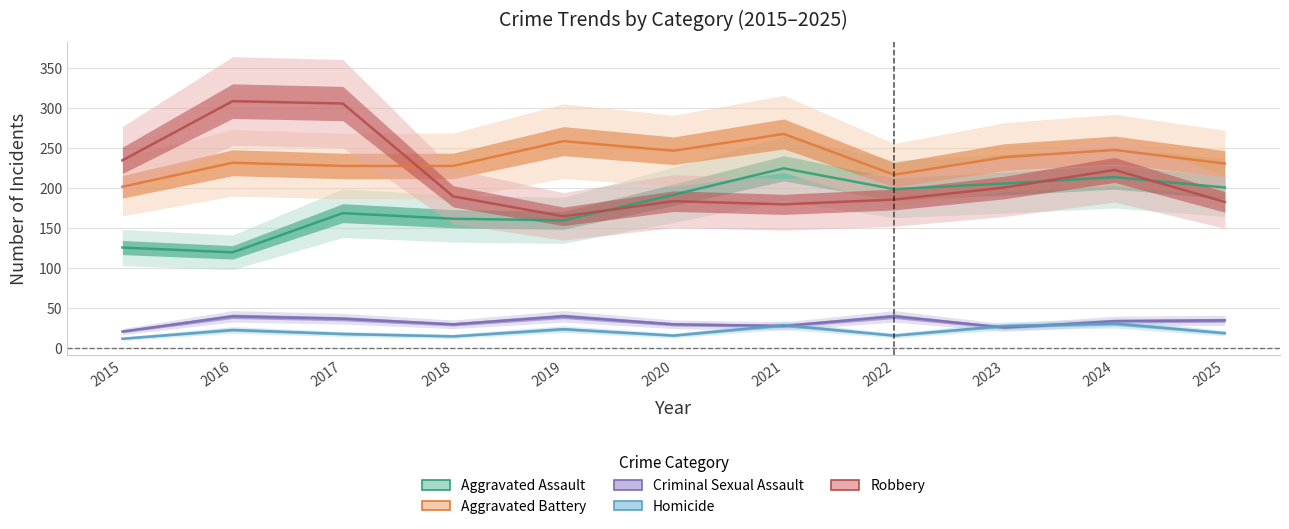

List the series in order of their peak value, highest first.

Robbery, Aggravated Battery, Aggravated Assault, Criminal Sexual Assault, Homicide